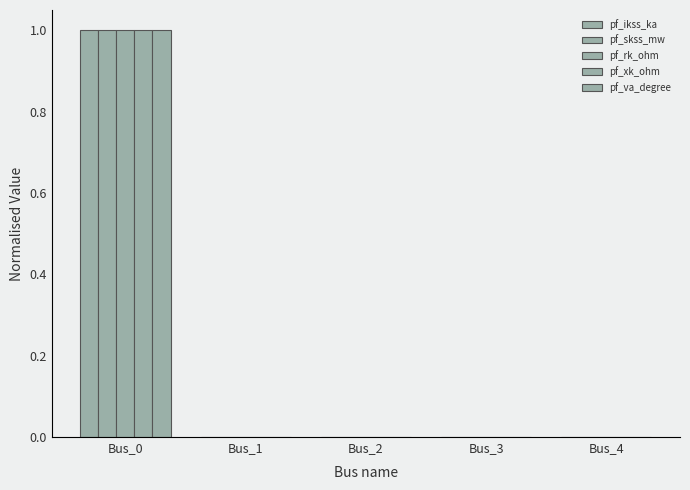

Which series has the largest total across all categories?

pf_ikss_ka